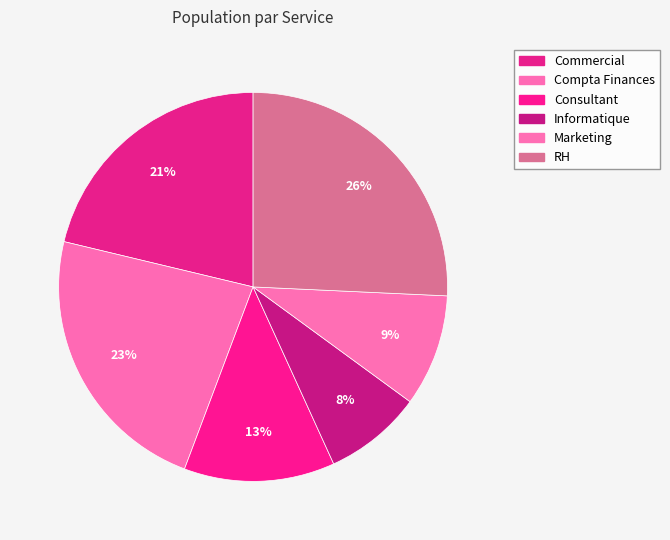

How many slices are in this pie chart?

6